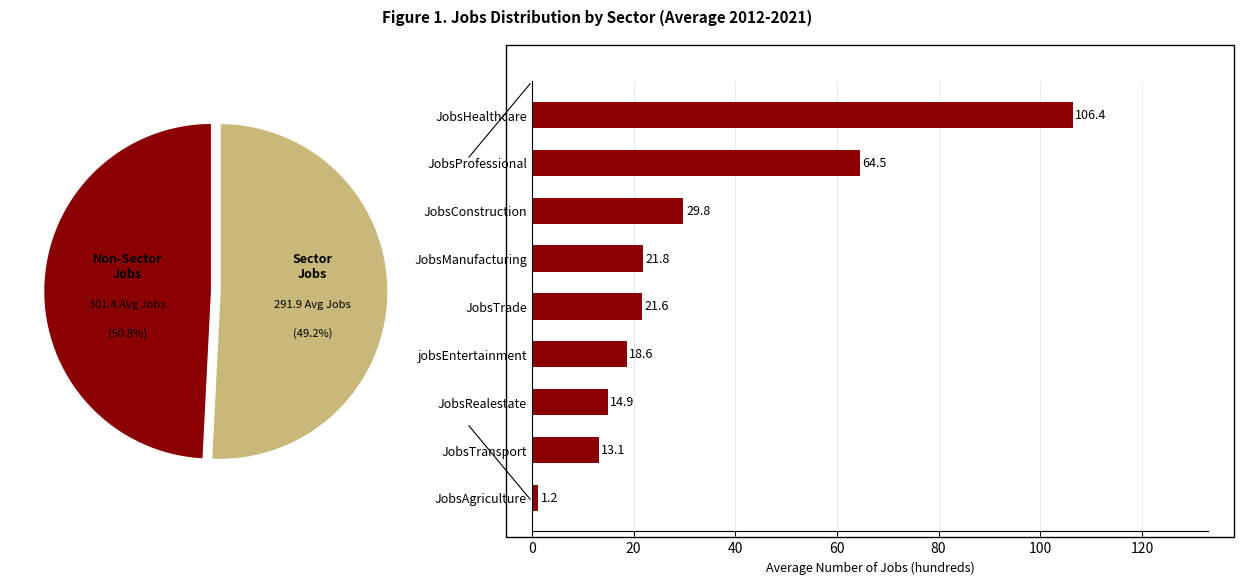

Which slice is the largest?

JobsHealthcare